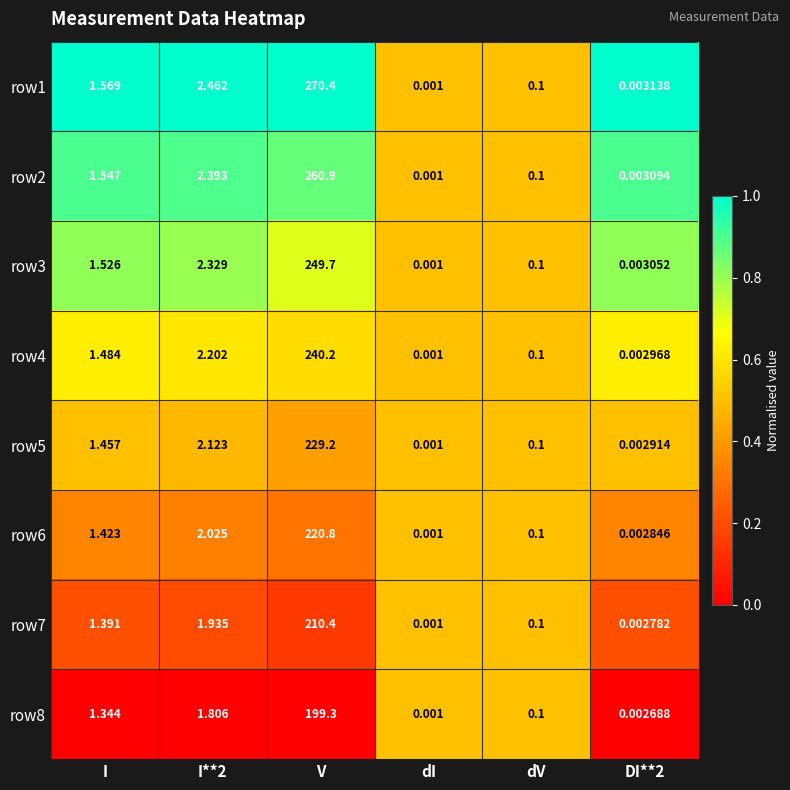

What is the total value across all series at I?

11.7